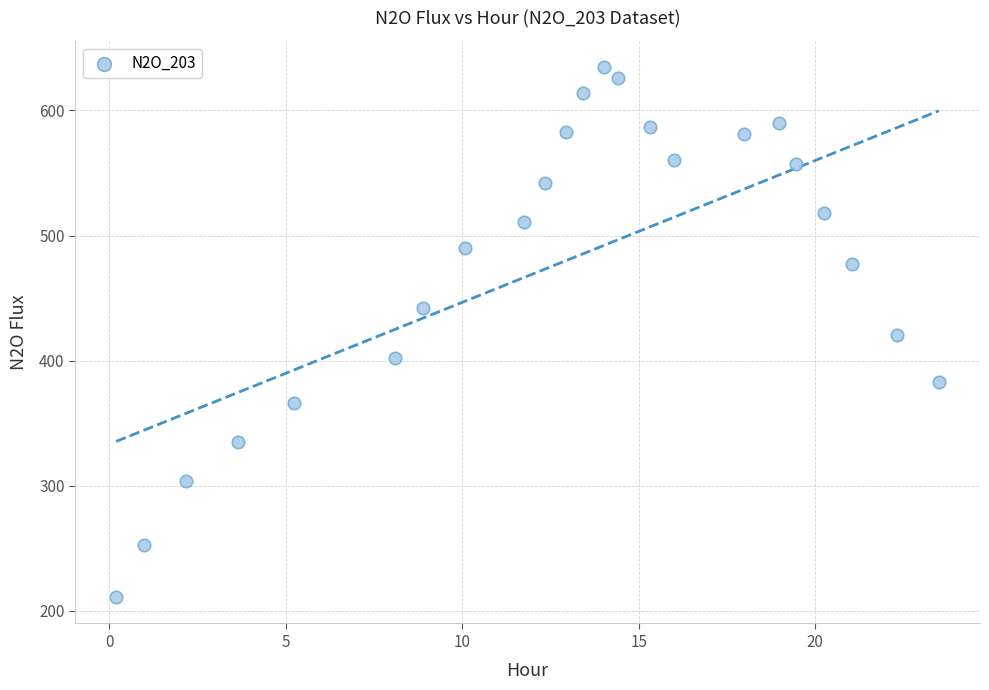

What is the range of X values (max minus min)?

23.3